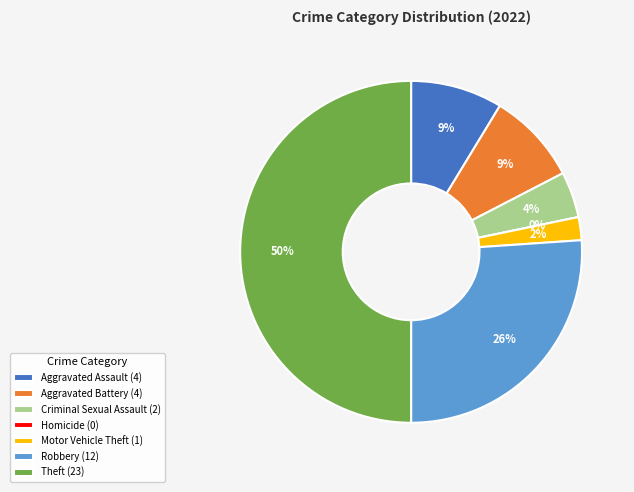

Between Theft and Motor Vehicle Theft, which is larger?

Theft